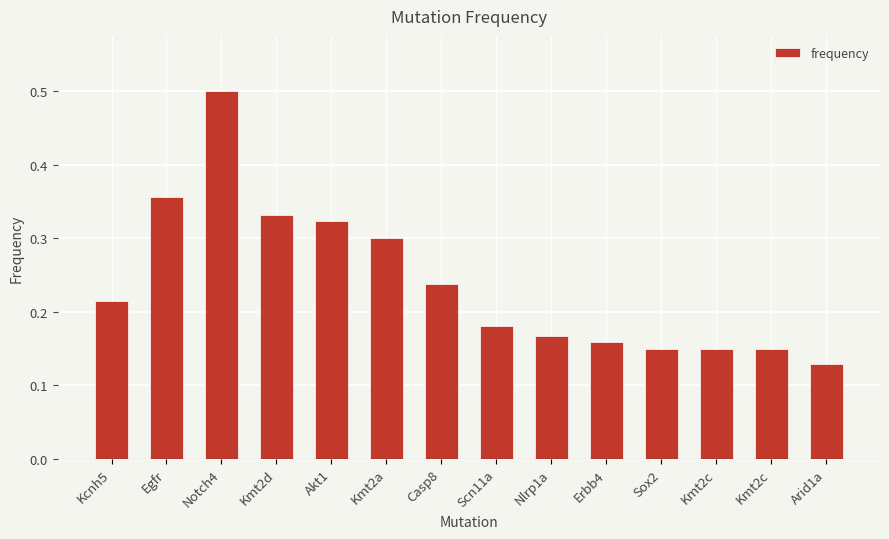

List the labels in order of value, largest first.

Notch4, Egfr, Kmt2d, Akt1, Kmt2a, Casp8, Kcnh5, Scn11a, Nlrp1a, Erbb4, Sox2, Kmt2c, Kmt2c, Arid1a